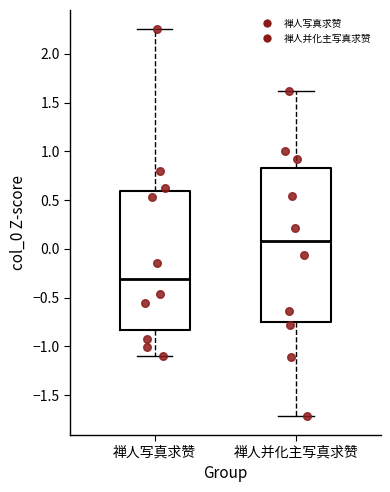

Reading left to right, read every box against the y-axis: the position of its median line, the range the box covers, and the ends of its whiskers. The values are not printed on the chart, so give them approximately, as read against the axis.

禅人写真求赞: median -0.30, box -0.85 to 0.60, whiskers -1.10 to 2.25
禅人并化主写真求赞: median 0.10, box -0.75 to 0.85, whiskers -1.70 to 1.60